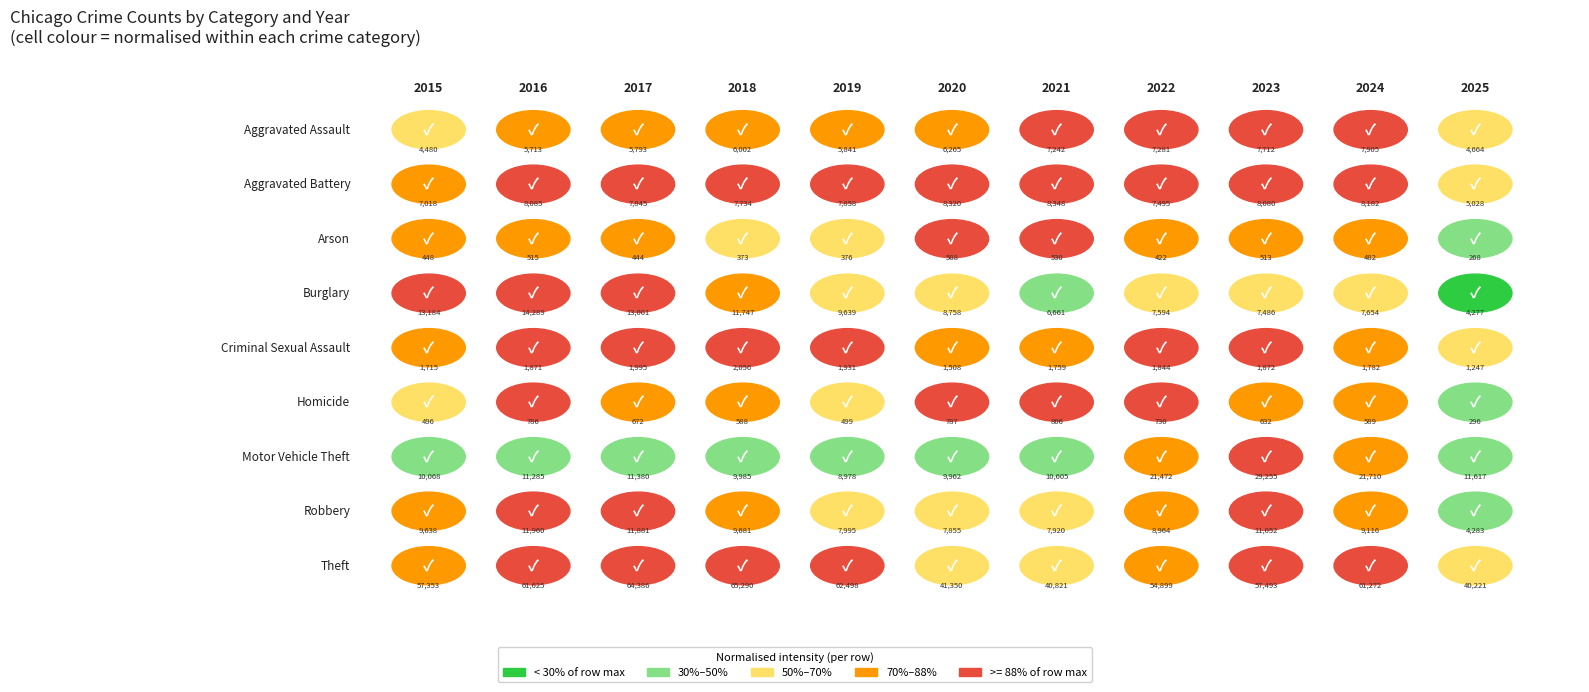

Which category has the highest value in the Criminal Sexual Assault series?

2018